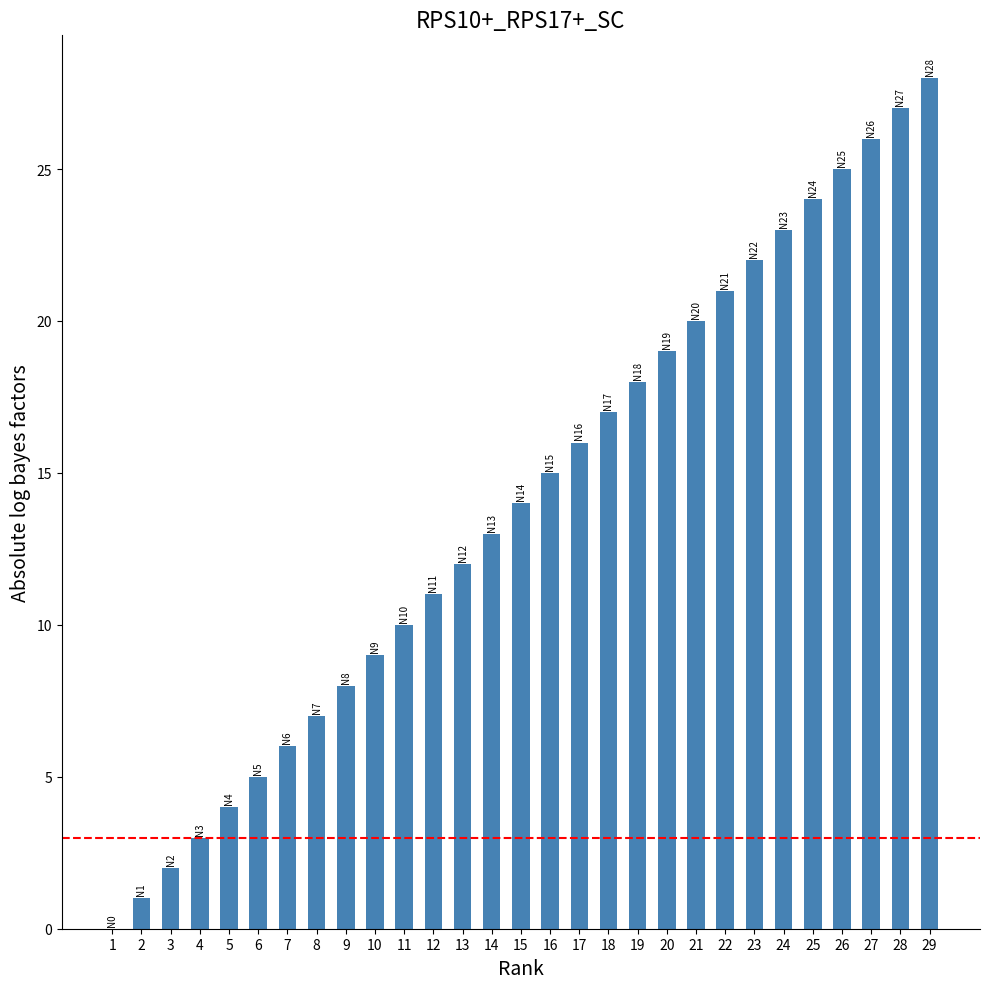

Which has a higher value, 14 or 25?

25